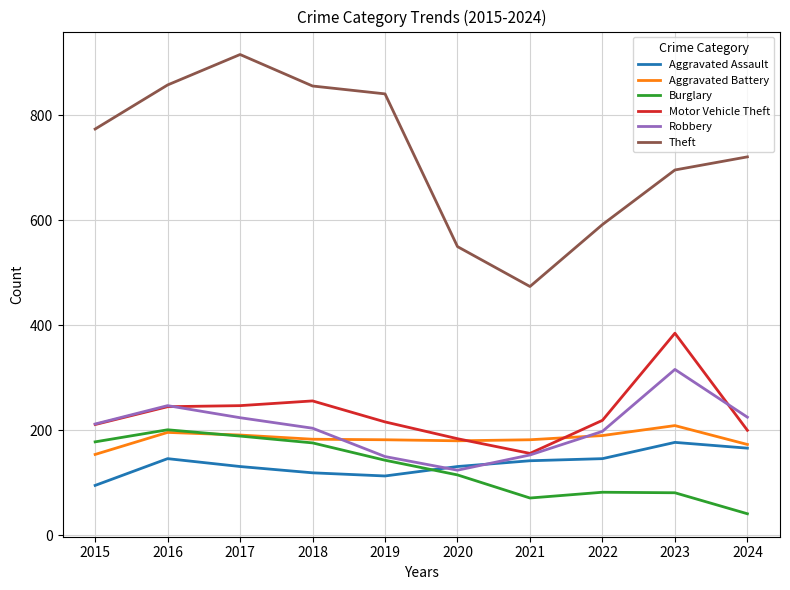

What is the maximum value for Aggravated Battery?

209